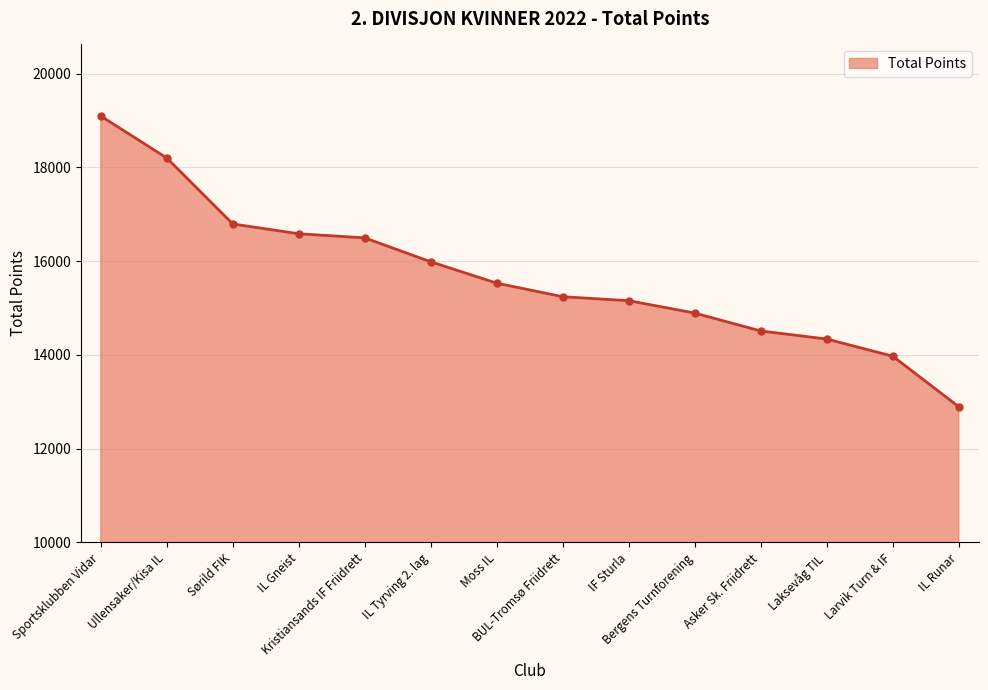

Reading right to left, transcribe all the data shown in this chart.

IL Runar=12895	Larvik Turn & IF=13973	Laksevåg TIL=14339	Asker Sk. Friidrett=14511	Bergens Turnforening=14893	IF Sturla=15157	BUL-Tromsø Friidrett=15242	Moss IL=15531	IL Tyrving 2. lag=15987	Kristiansands IF Friidrett=16497	IL Gneist=16585	Sørild FIK=16794	Ullensaker/Kisa IL=18201	Sportsklubben Vidar=19096